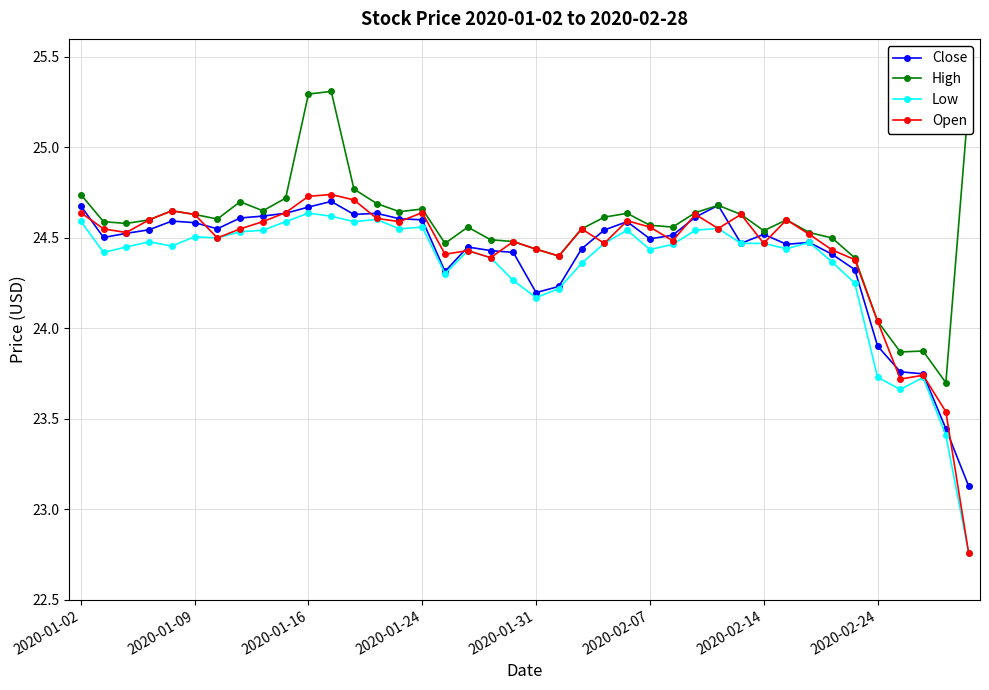

True or false: Low has more than 1 interior local peaks.

True